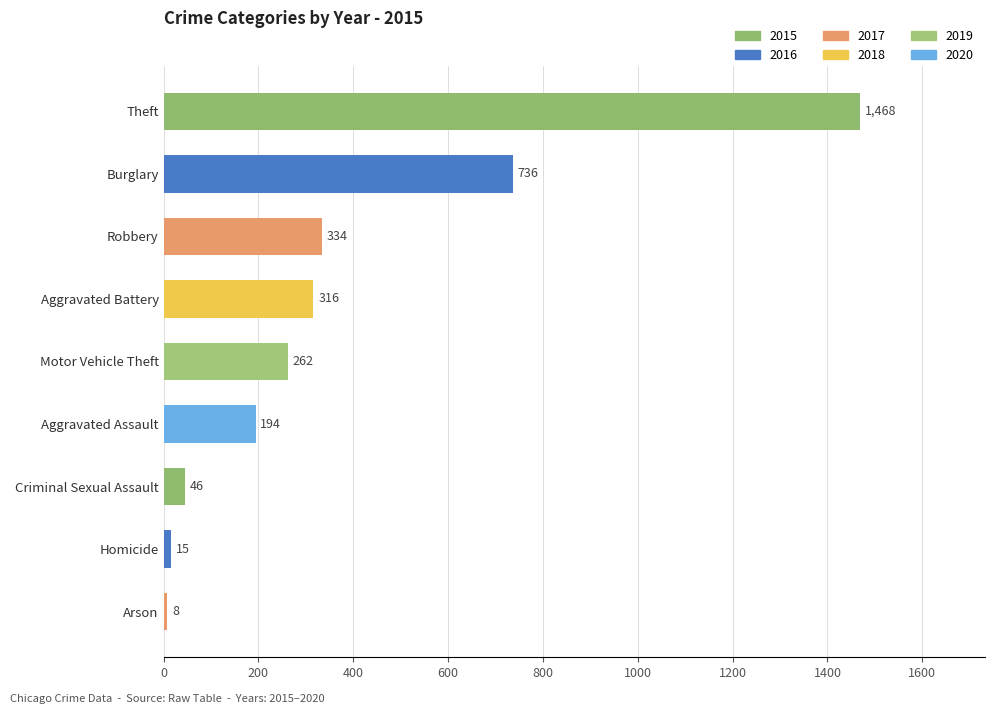

Approximately how many times larger is the value at Motor Vehicle Theft compared to Burglary?

0.4